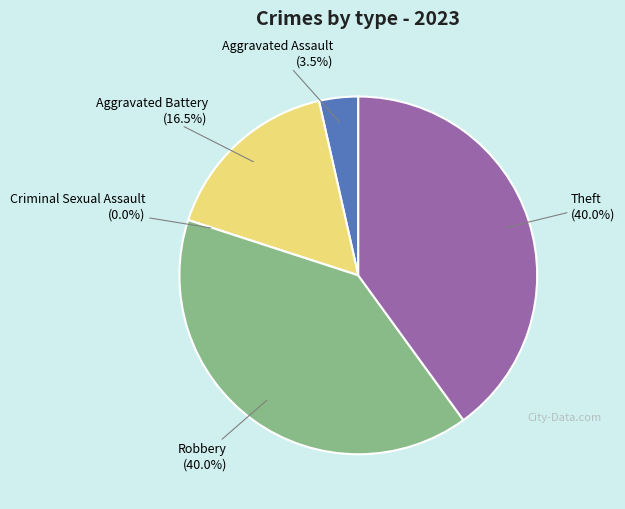

The Robbery slice represents 46% of the pie. True or false?

False